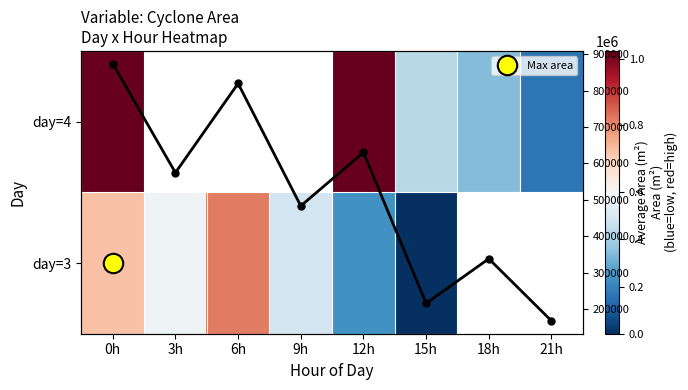

How many distinct data groups are displayed?

3